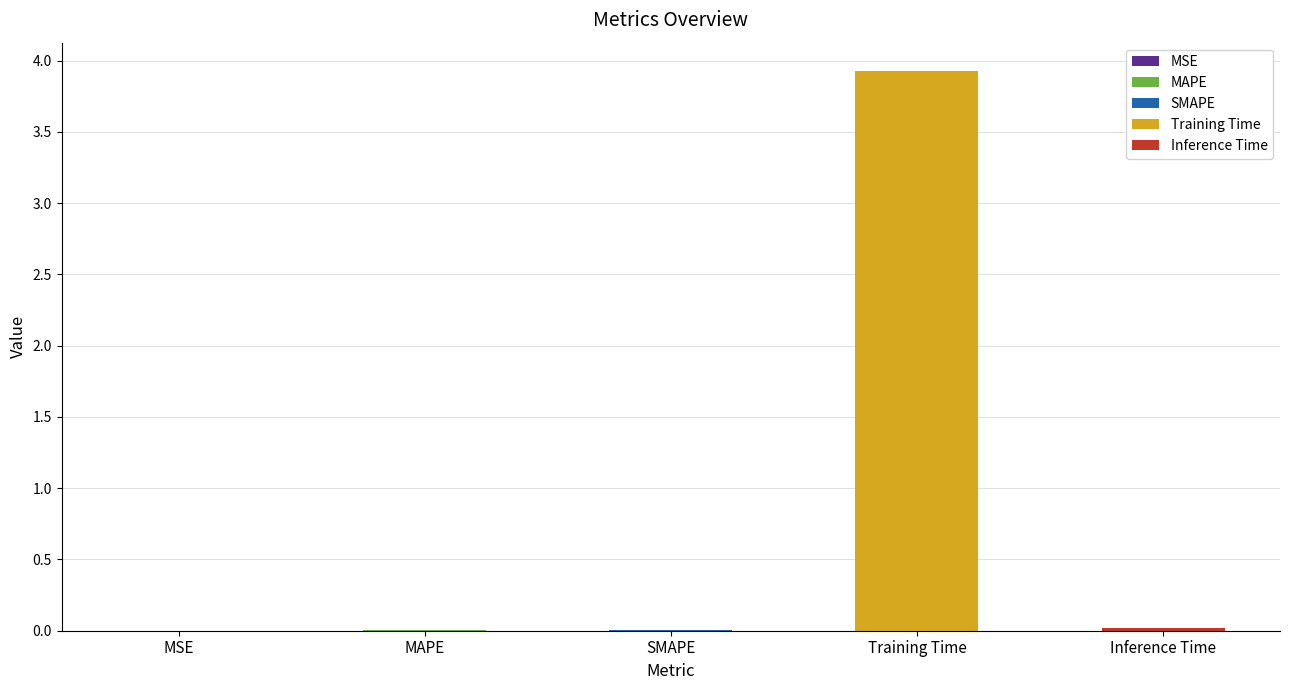

List the labels in order of value, smallest first.

MSE, MAPE, SMAPE, Inference Time, Training Time